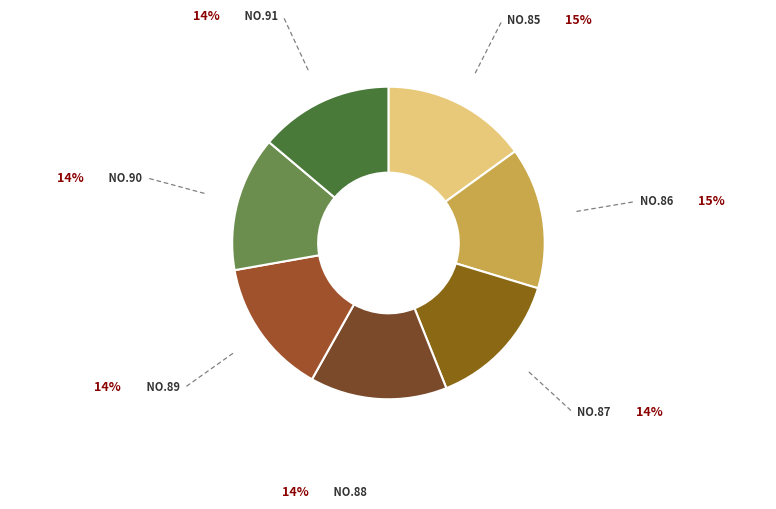

How many segments does this pie chart have?

7